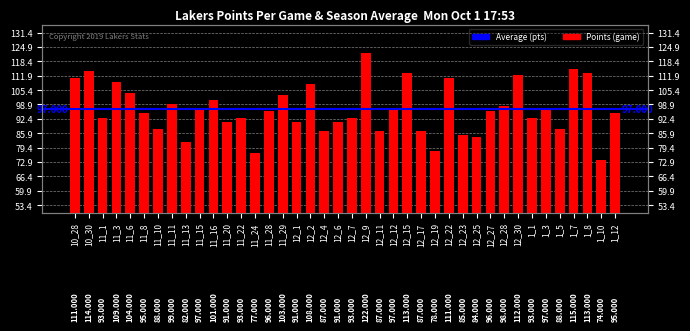

What is the value of the 37th bar from the left?

115